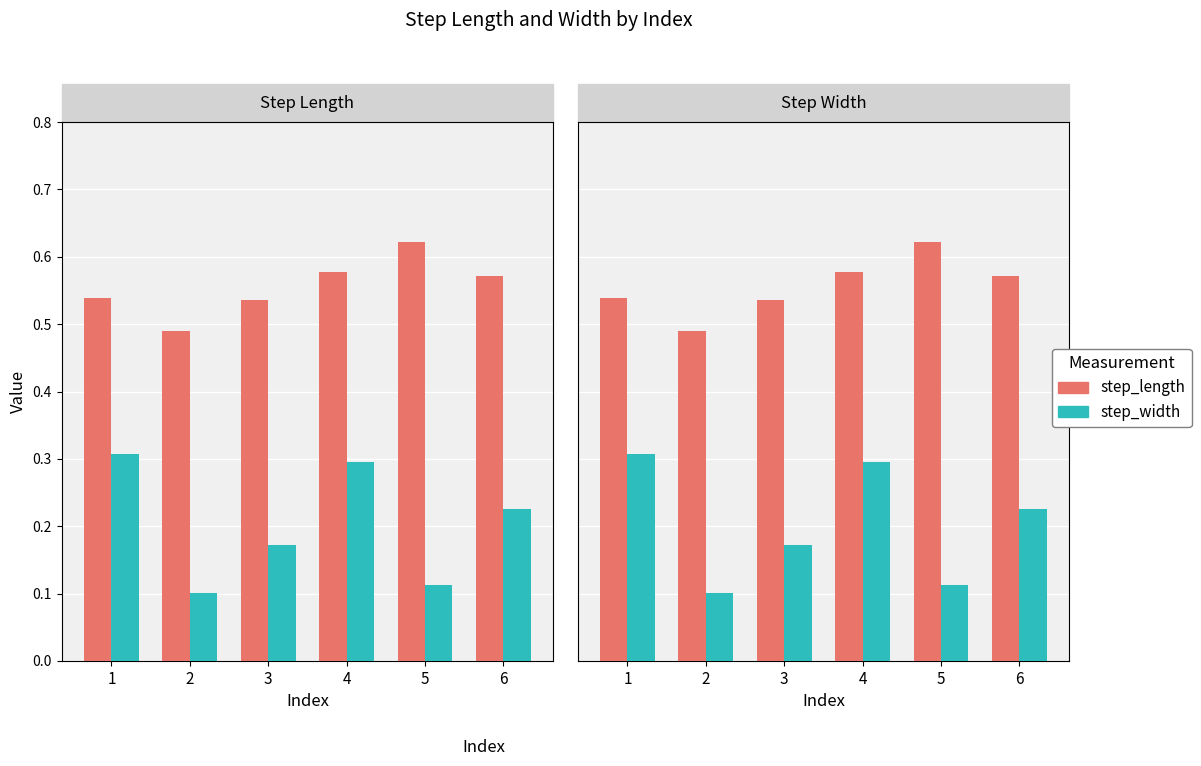

List the series in order of their peak value, lowest first.

step_width, step_length